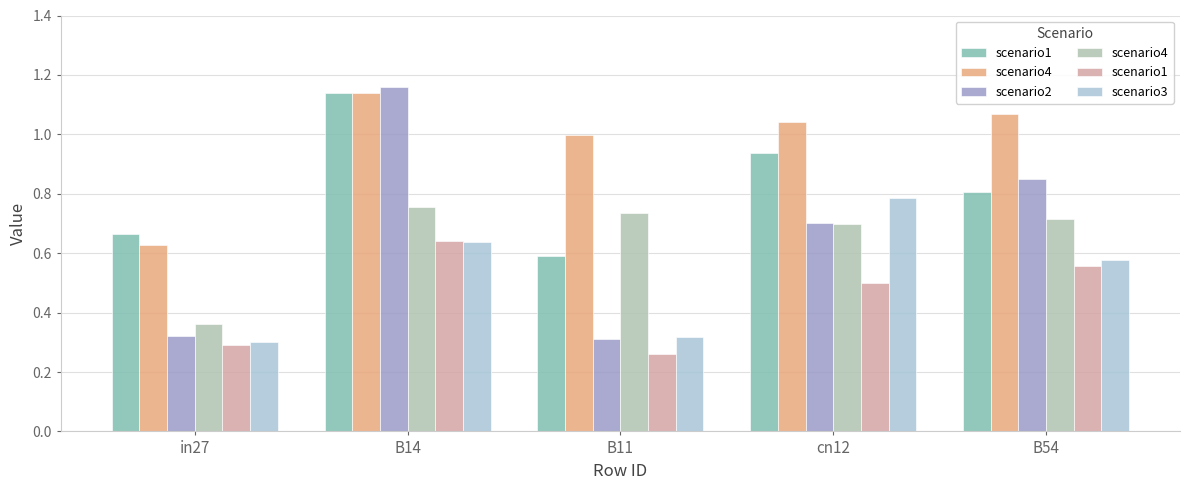

Is it true that scenario2 equals 0.3 at B11?

True